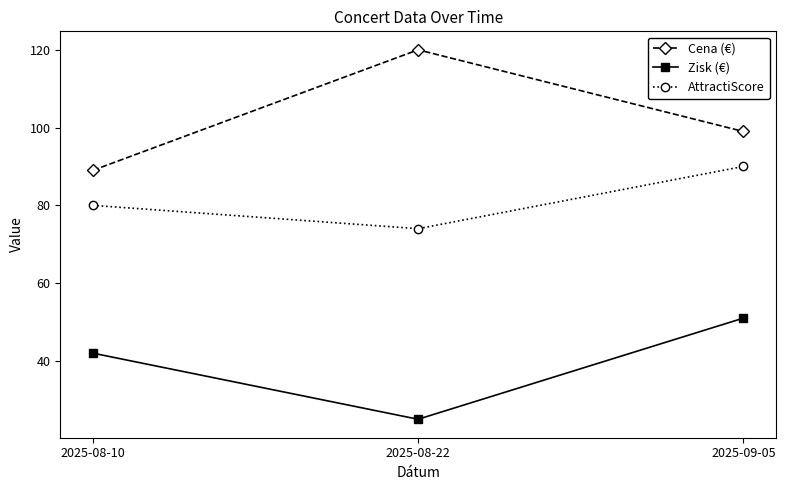

How many values in the AttractiScore series are below 80?

1